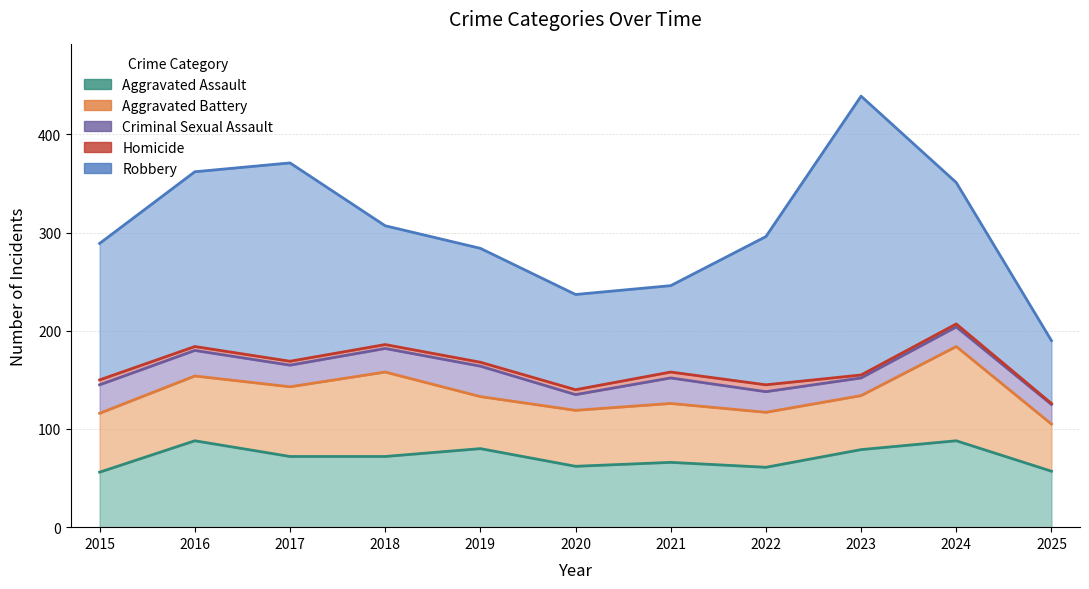

True or false: Aggravated Battery and Robbery intersect in this chart.

False